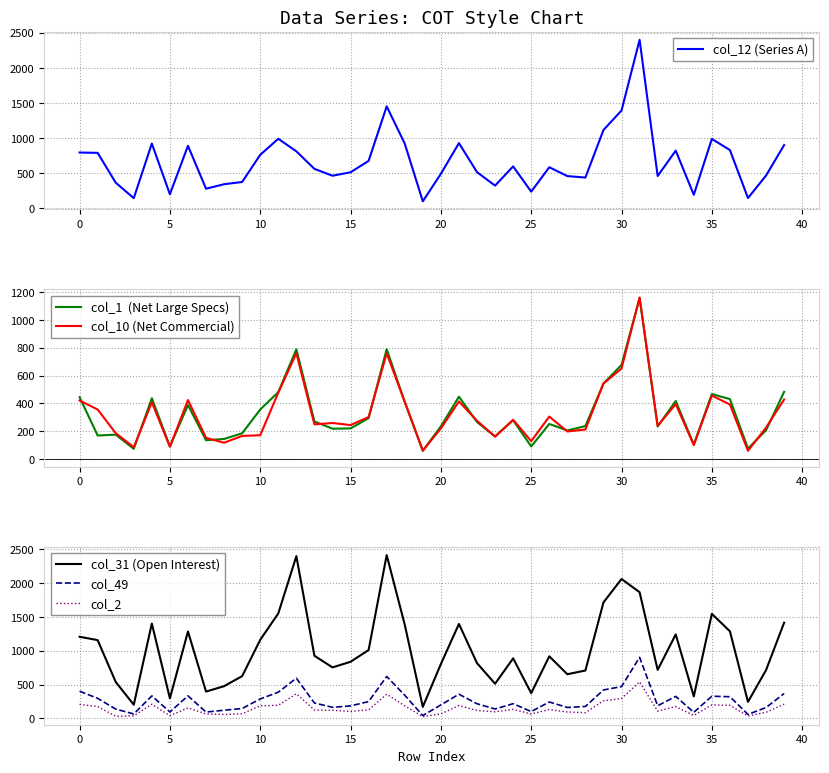

How many interior local valleys does the col_1  (Net Large Specs) series have?

12